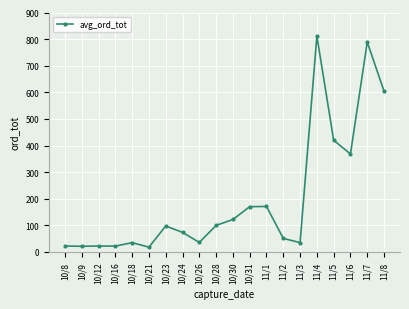

The chart shows a value of 327.6 at 11/4. True or false?

False